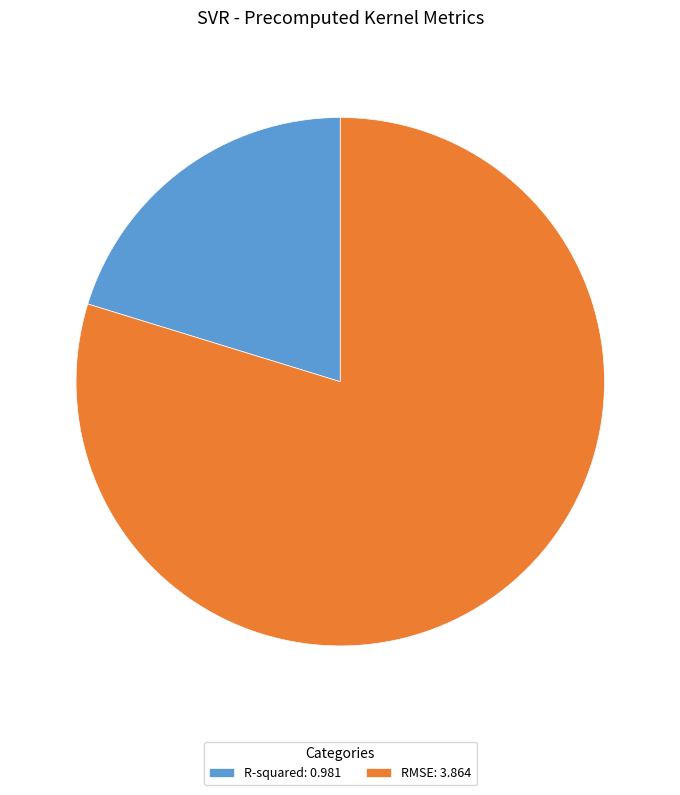

Do R-squared: 0.981 and RMSE: 3.864 together represent more than half of the pie?

Yes